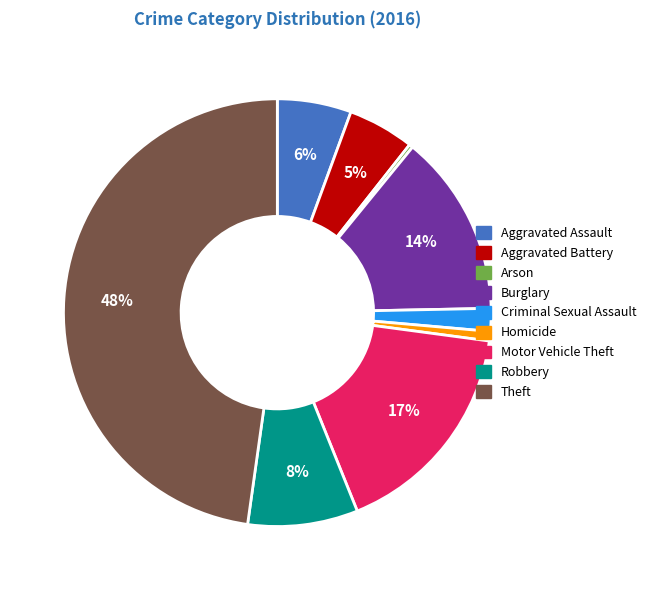

Is it true that Burglary is 14% of the pie?

True